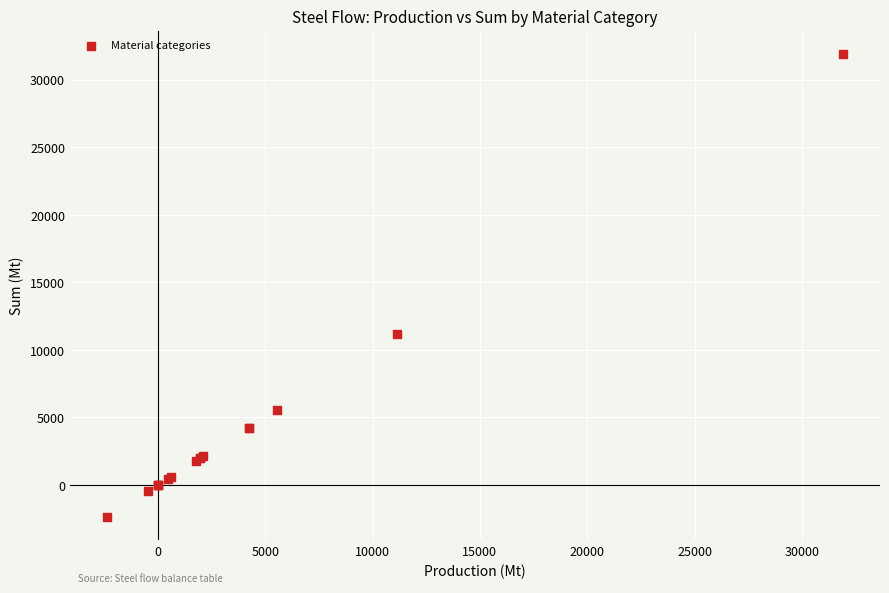

What Y value in the scatter plot is closest to 14772?

11139.7